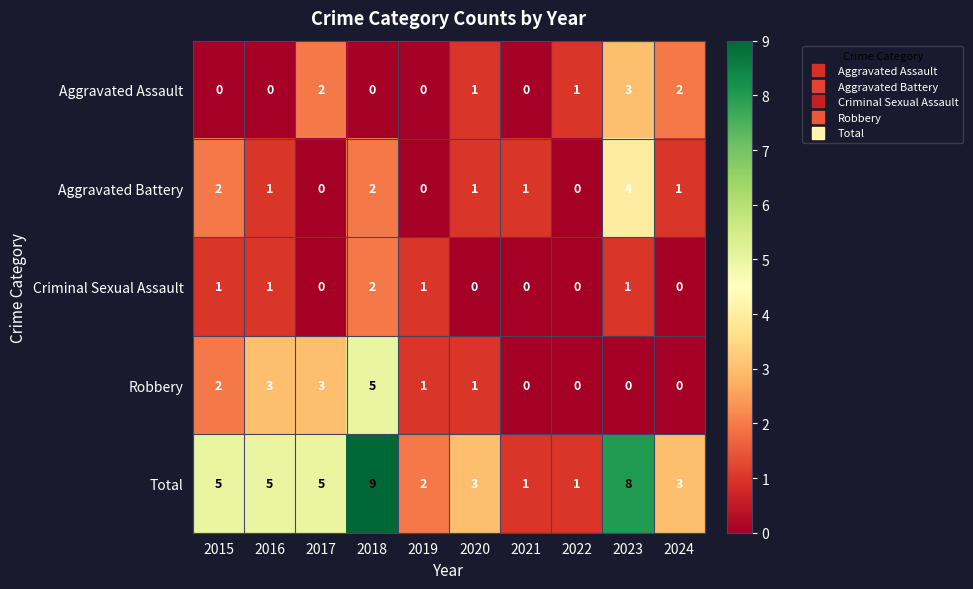

List the series in order of their peak value, lowest first.

Criminal Sexual Assault, Aggravated Assault, Aggravated Battery, Robbery, Total